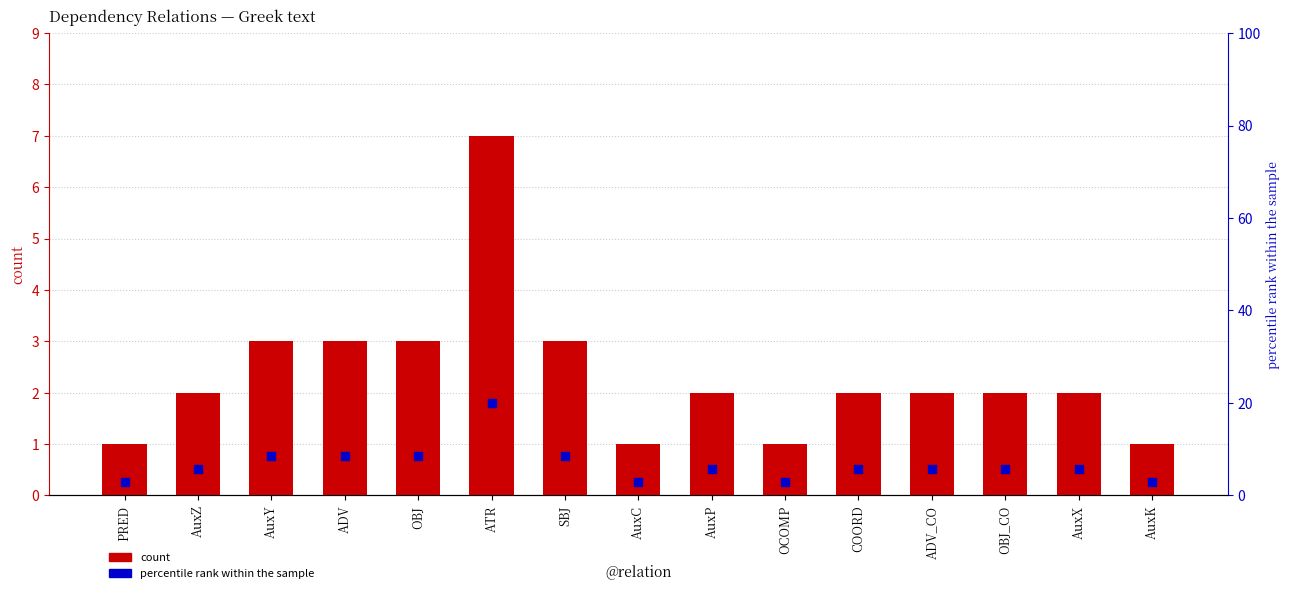

Which series reaches the maximum Y coordinate?

percentile rank within the sample